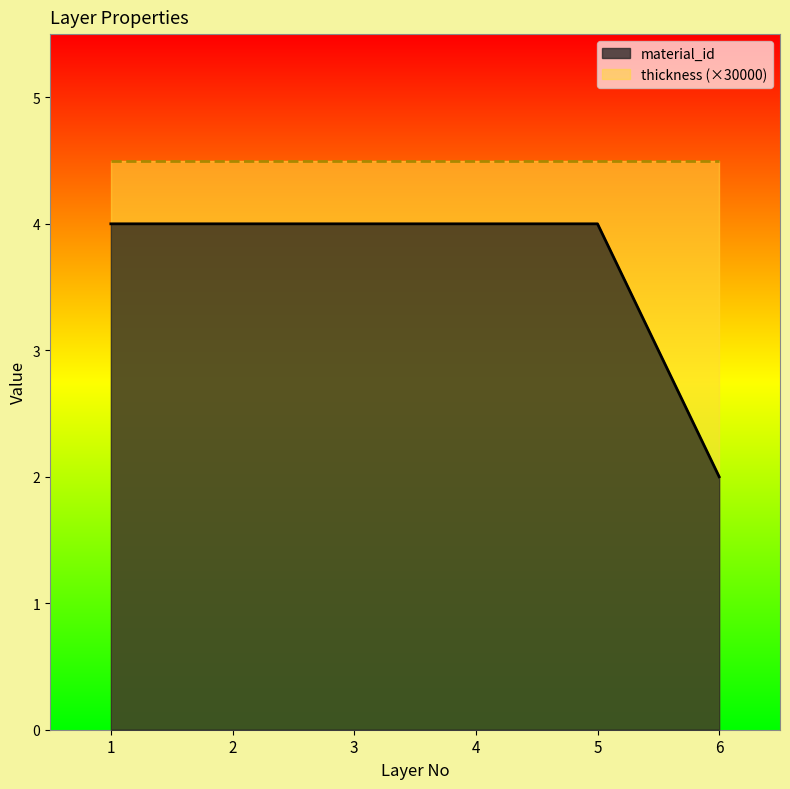

Approximately how many times larger is the value at 6 compared to 1?

0.5